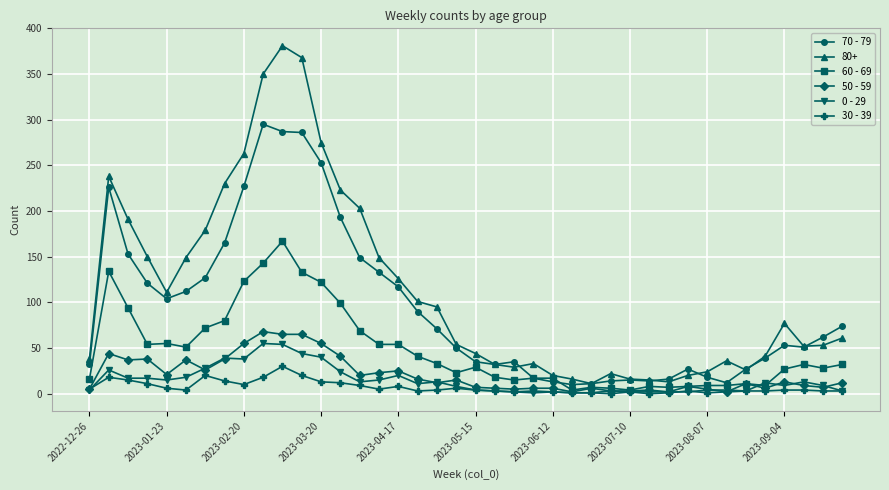

True or false: 70 - 79 and 30 - 39 intersect in this chart.

False